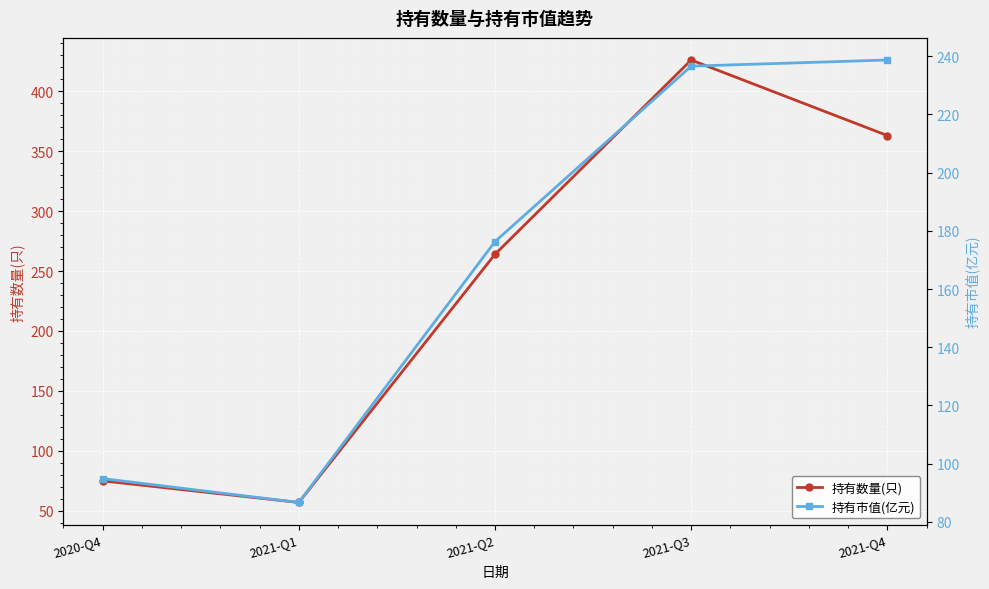

After their last crossing, which series has the higher values: 持有数量(只) or 持有市值(亿元)?

持有数量(只)